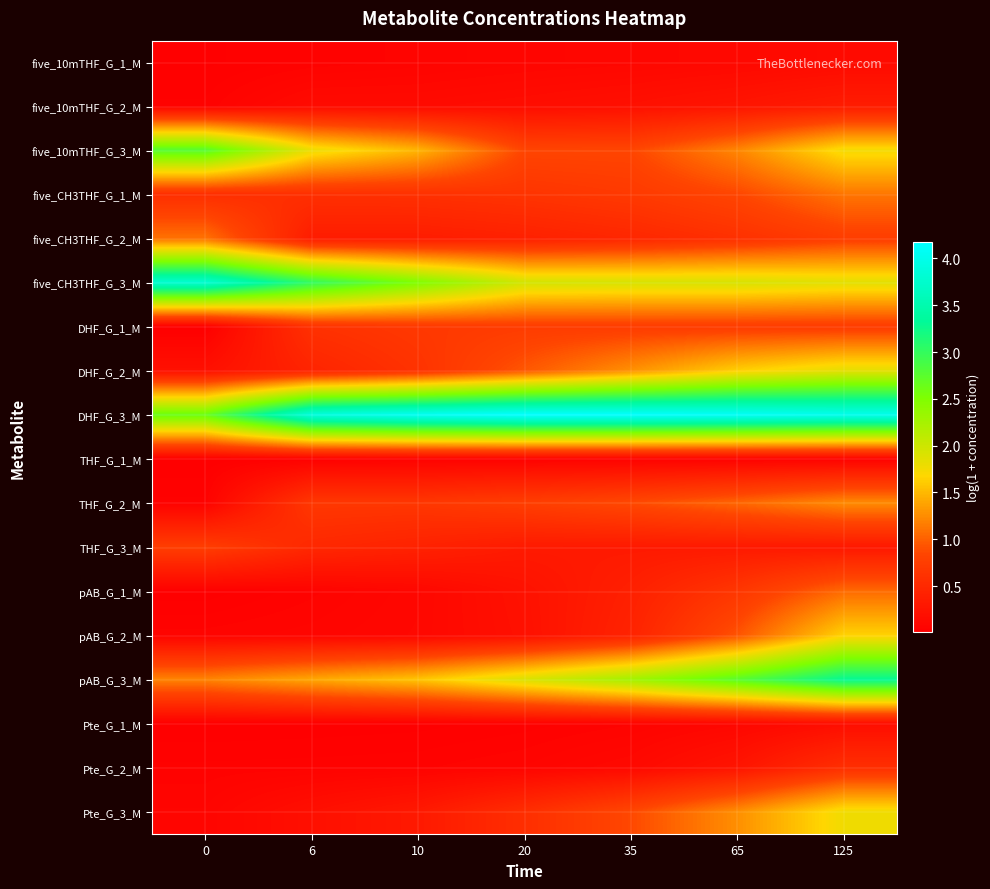

At how many categories does at least one series exceed 0?

7